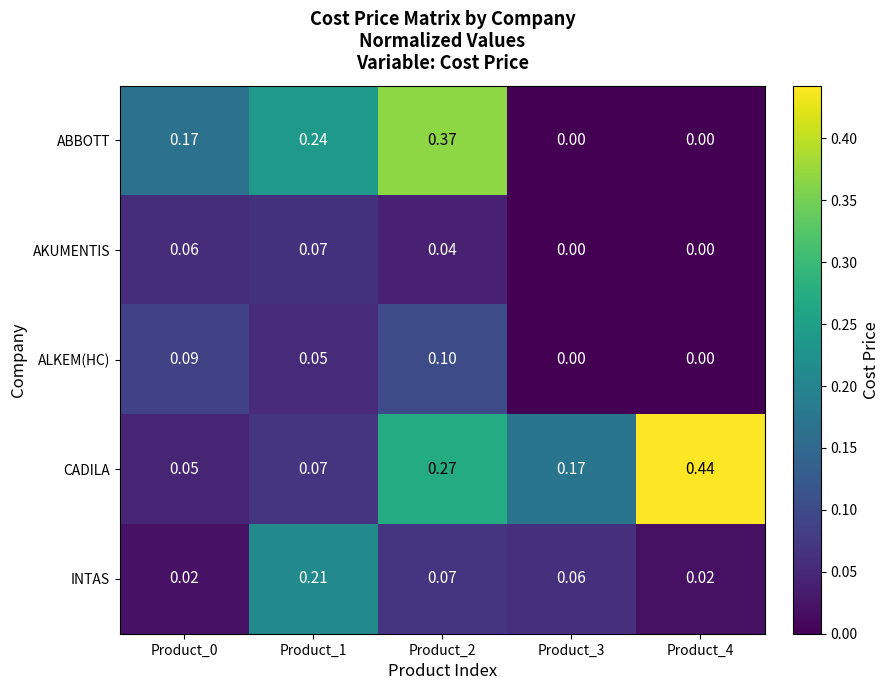

Between Product_0 and Product_3, which series saw the biggest shift?

ABBOTT